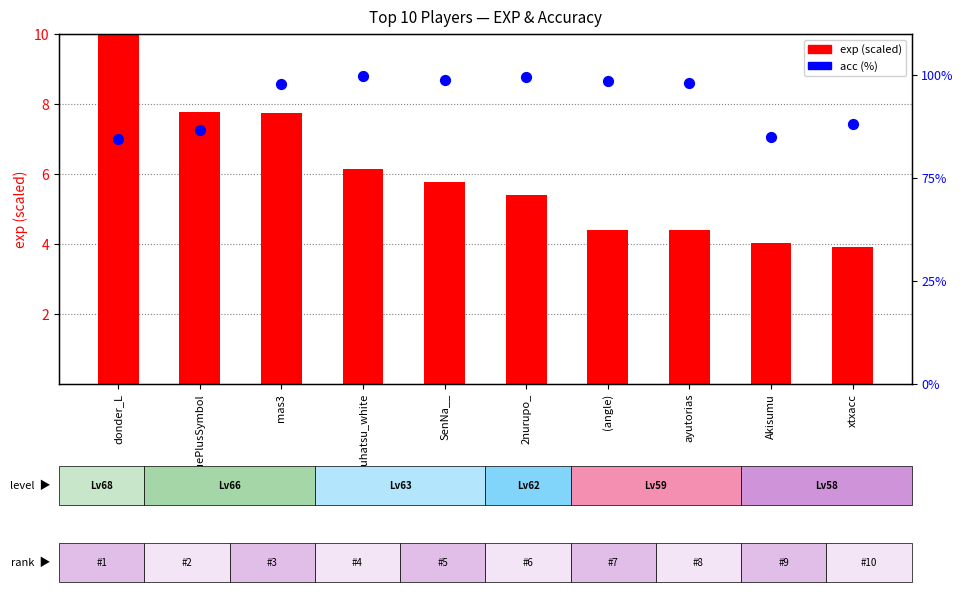

Is the value of acc (%) at donder_L greater than the value of exp (scaled) at (angle)?

Yes